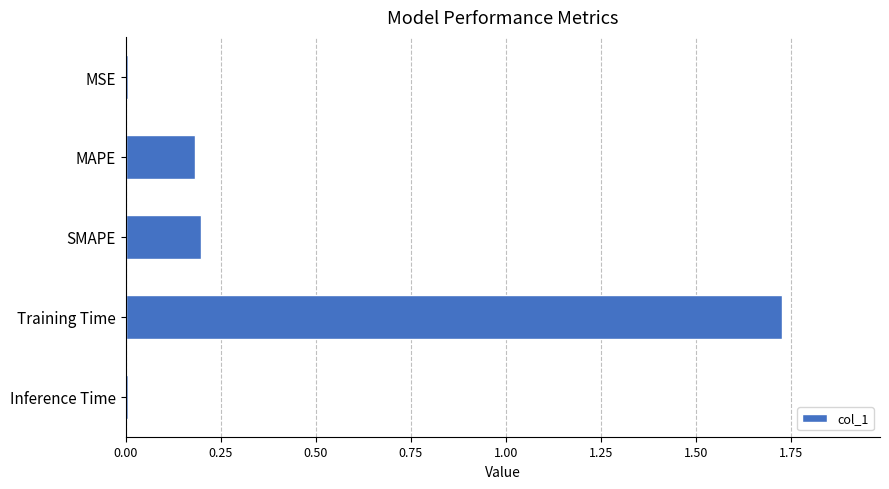

What is the average value?

0.4